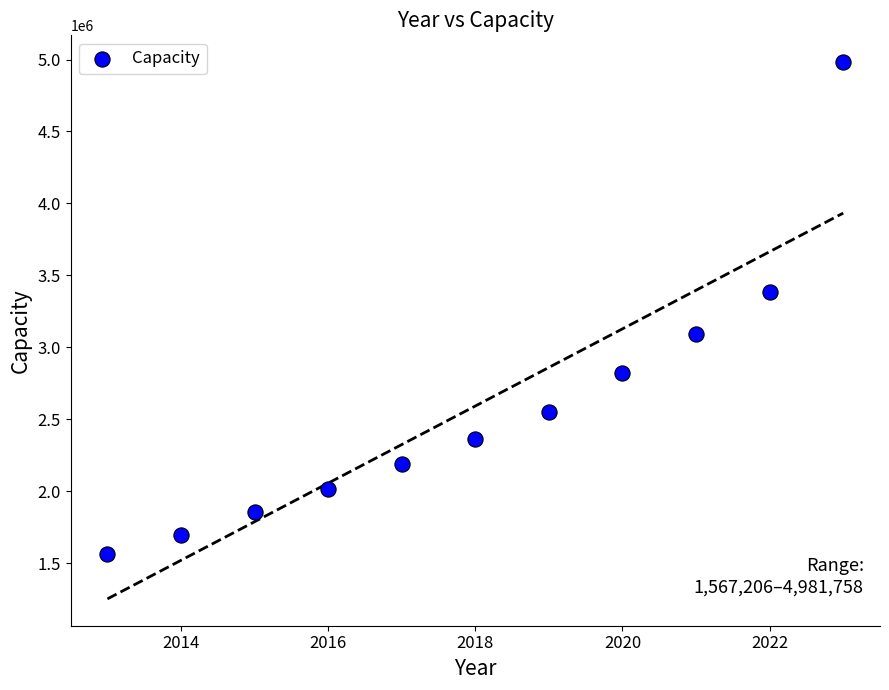

What is the average Y value?

2592479